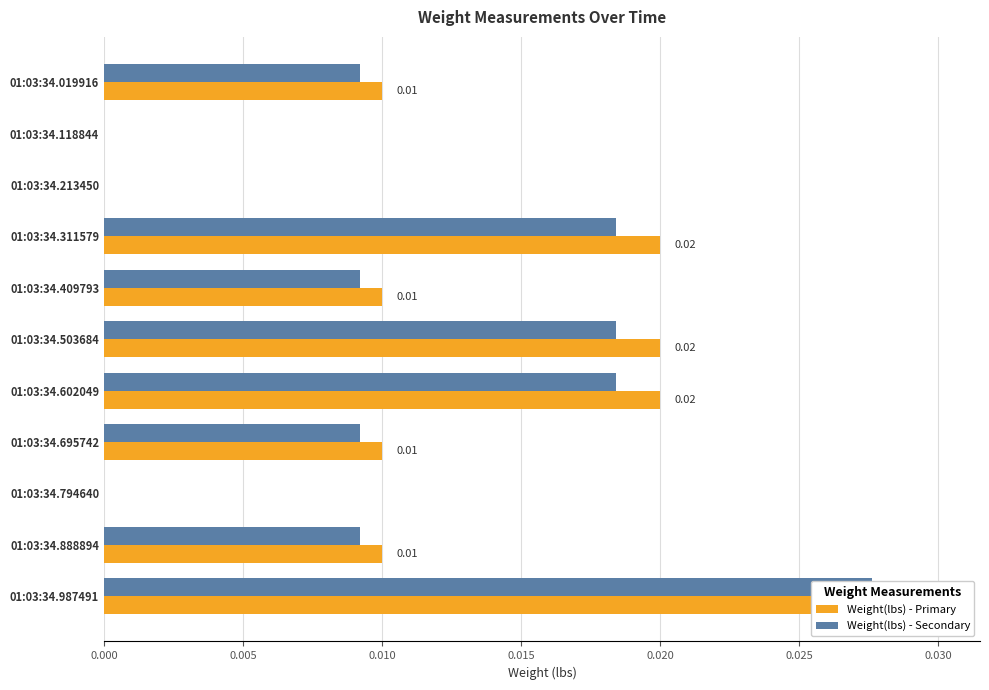

The Weight(lbs) - Primary series shows -0.0 at 01:03:34.213450. True or false?

False